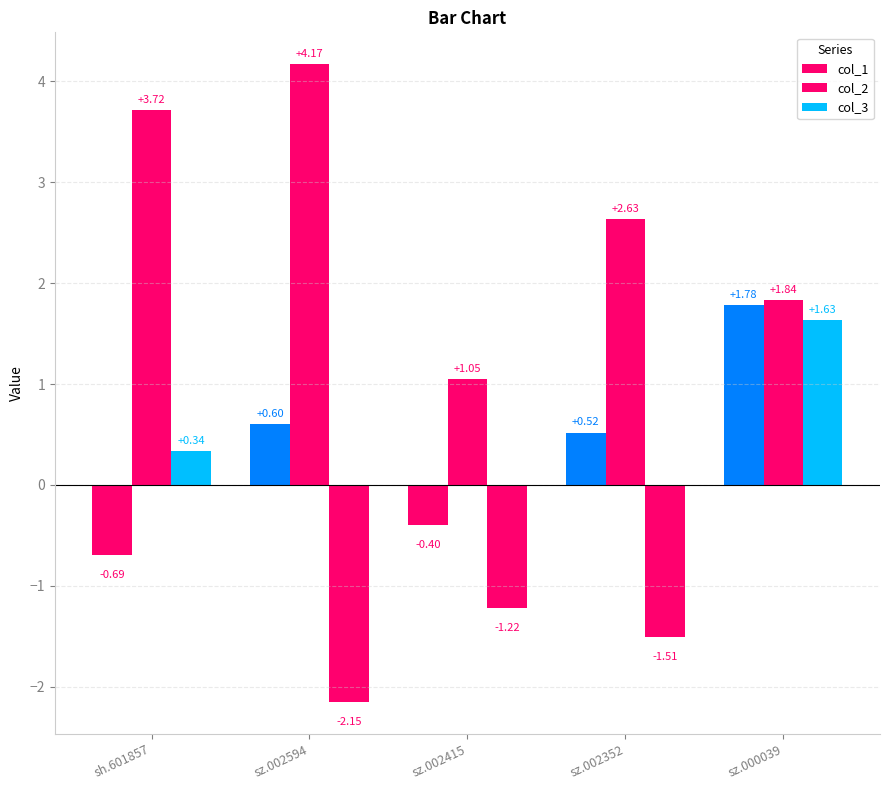

What is the difference between the second highest and second lowest values in the col_1 series?

1.0